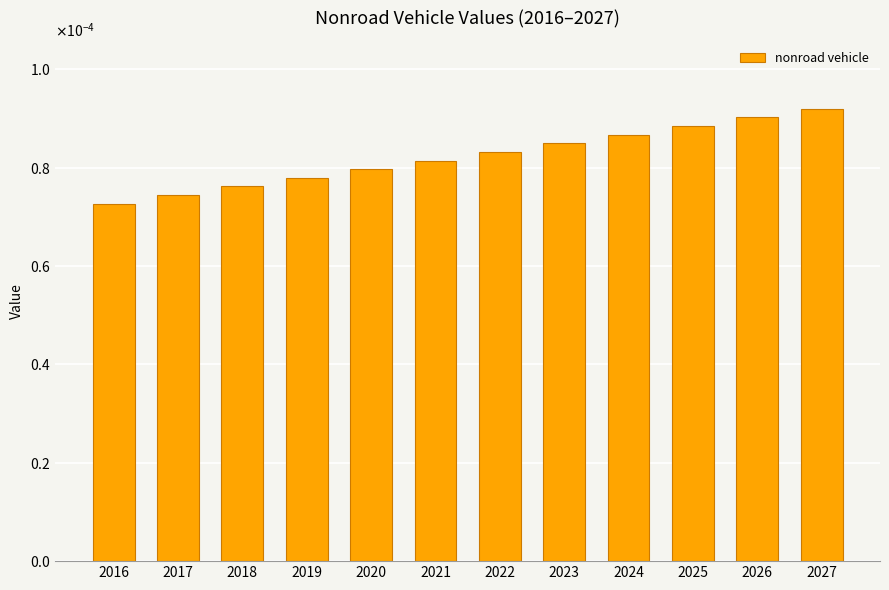

Are the bars horizontal?

No